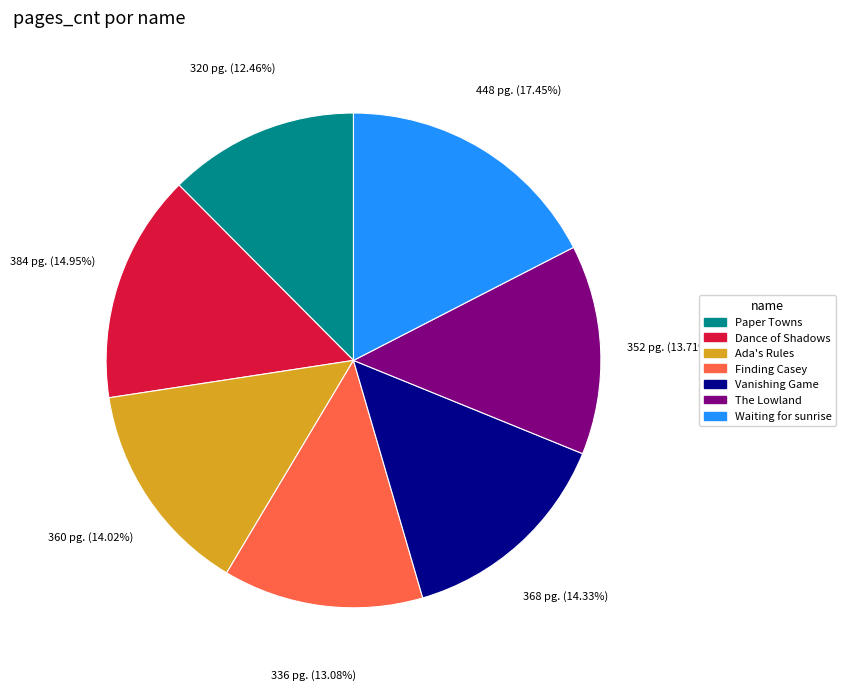

To the nearest percent, what is the average slice percentage?

14%